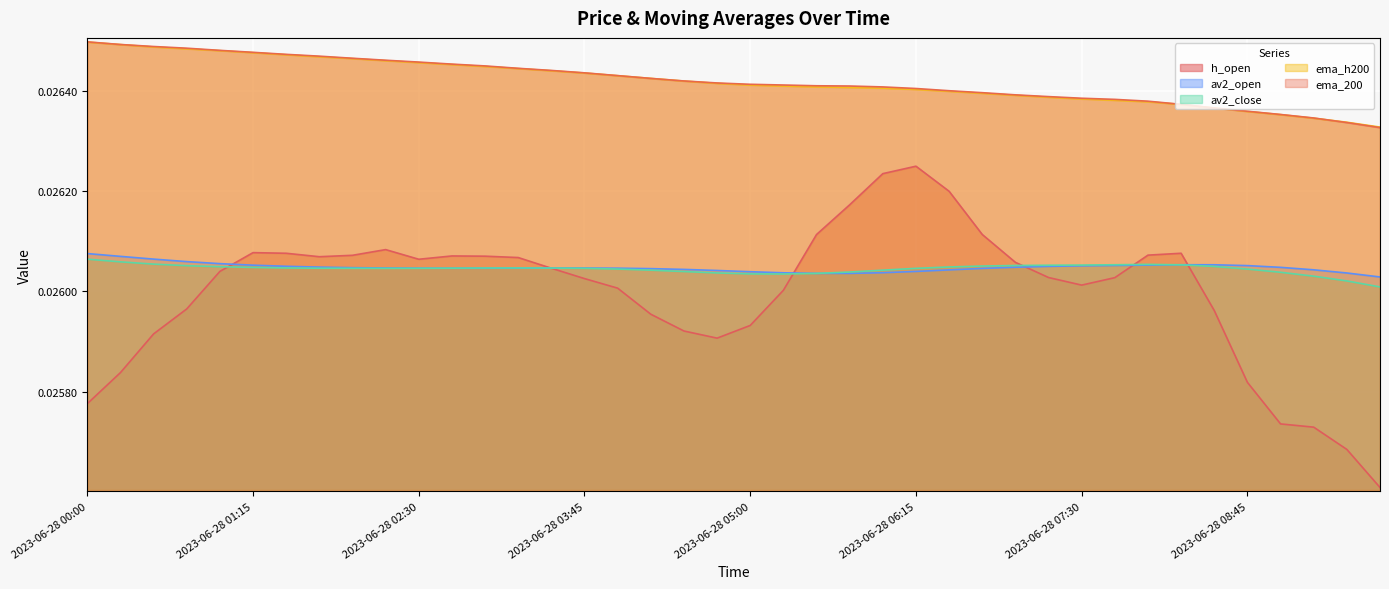

How many lines are shown in the chart?

5